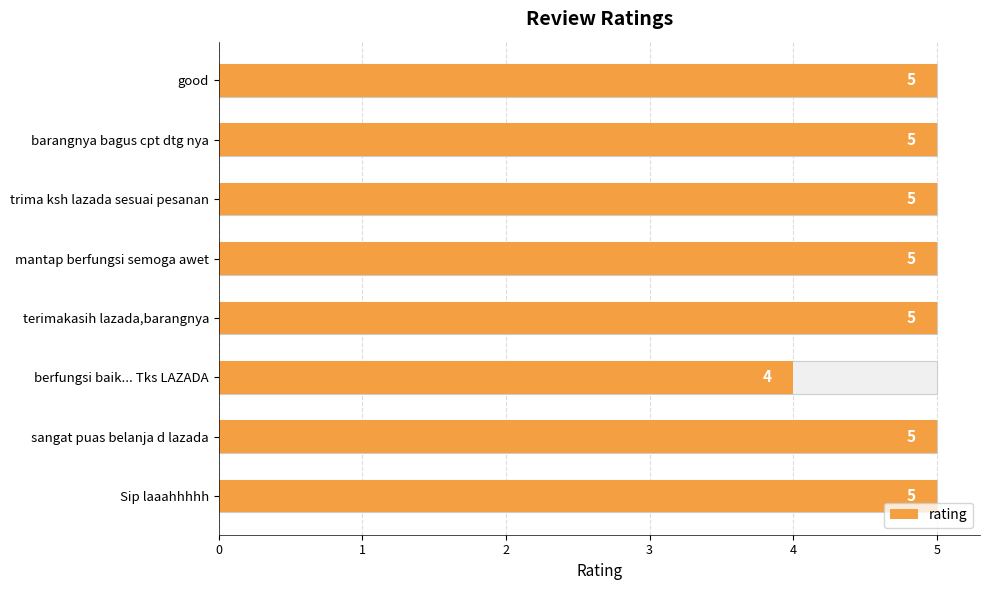

The value at terimakasih lazada,barangnya is 2. True or false?

False